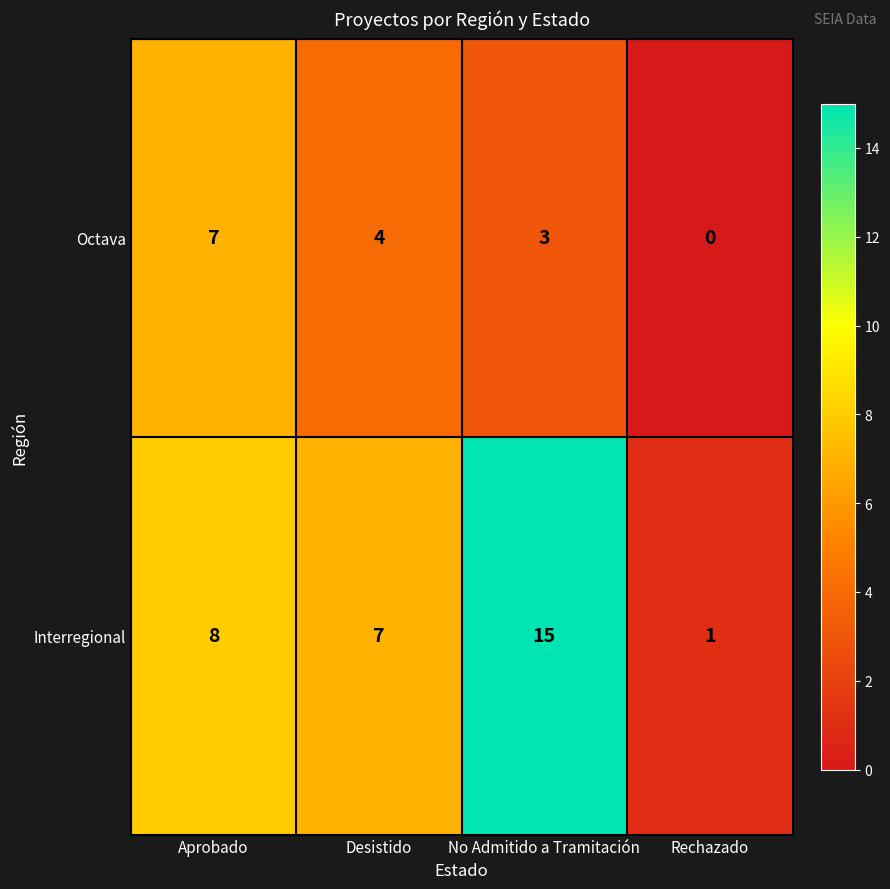

Reading left to right, what are all the values shown in this chart?

Octava: 7	4	3	0
Interregional: 8	7	15	1